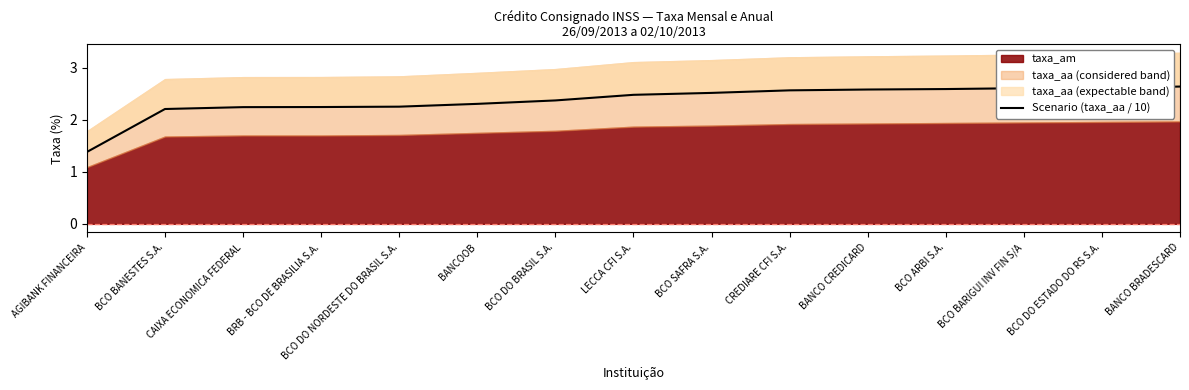

What is the change in value from BCO DO BRASIL S.A. to CREDIARE CFI S.A.?

+0.2